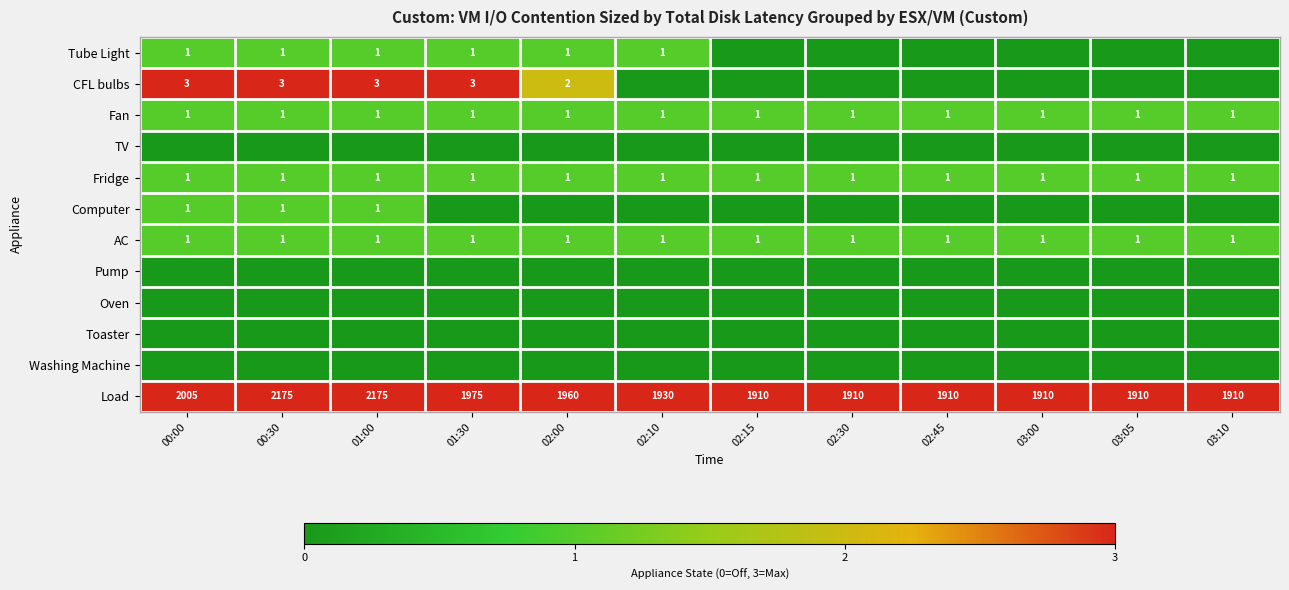

Is it true that Load equals 549 at 02:15?

False